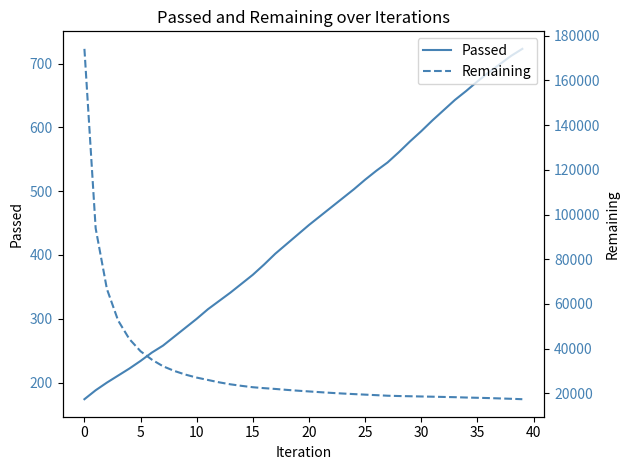

What is the lowest value of the Passed series?

174